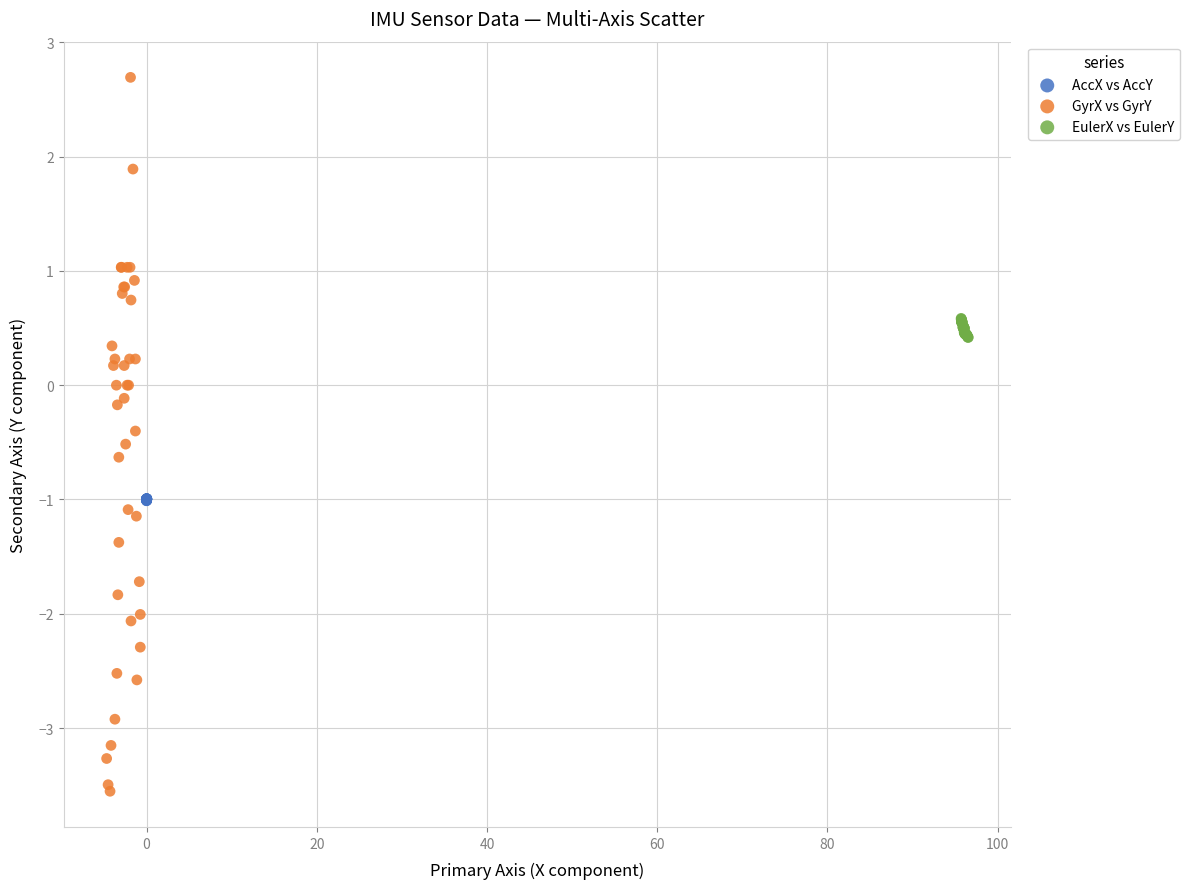

Which series reaches the maximum Y coordinate?

GyrX vs GyrY